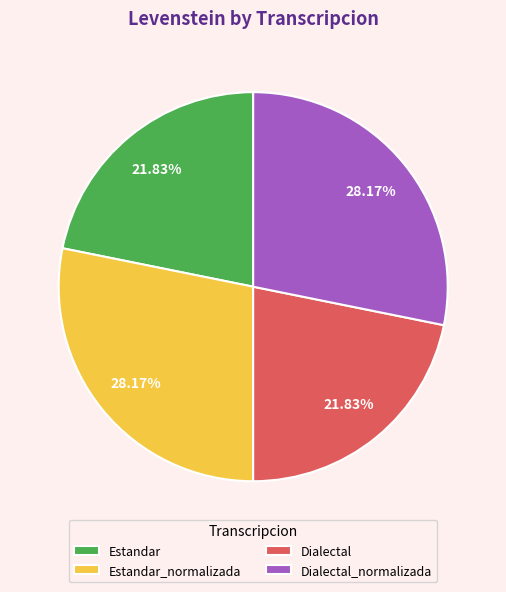

Approximately how many times larger is the value at Estandar_normalizada compared to Dialectal?

1.3